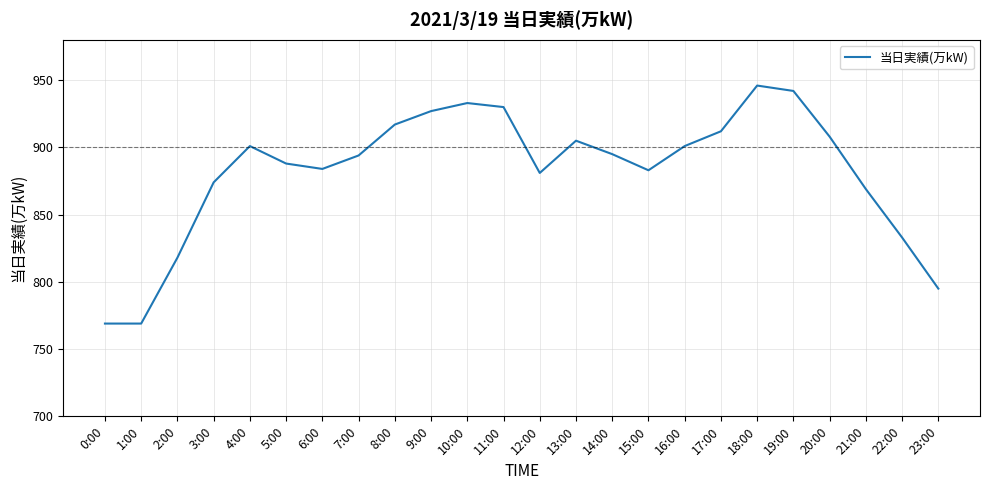

The chart shows a value of 271 at 3:00. True or false?

False